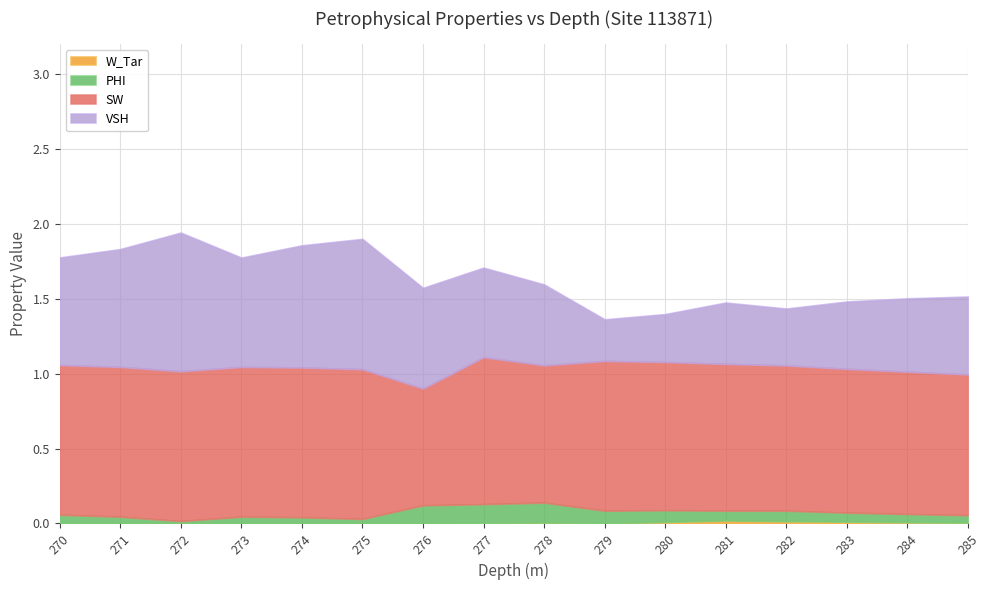

Rank the categories by SW value from lowest to highest.

276, 278, 285, 284, 283, 282, 281, 277, 280, 270, 271, 272, 273, 274, 275, 279